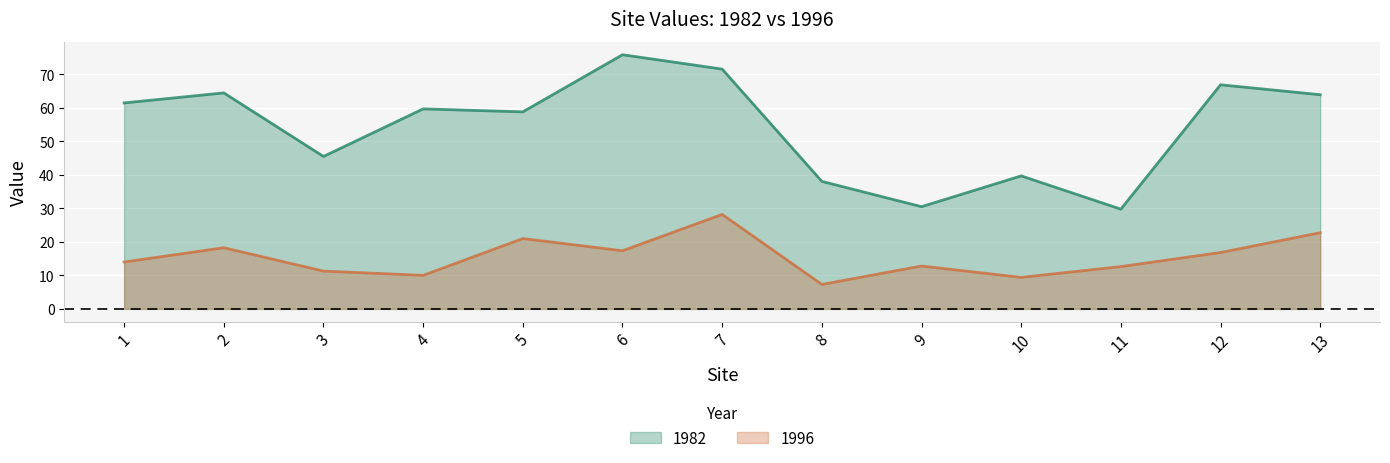

Reading left to right, transcribe all the data shown in this chart.

1982: 61.5	64.5	45.5	59.7	58.8	75.9	71.6	38.1	30.5	39.7	29.8	66.9	63.9
1996: 14.0	18.3	11.3	10.0	21.0	17.4	28.2	7.3	12.8	9.4	12.6	16.8	22.7